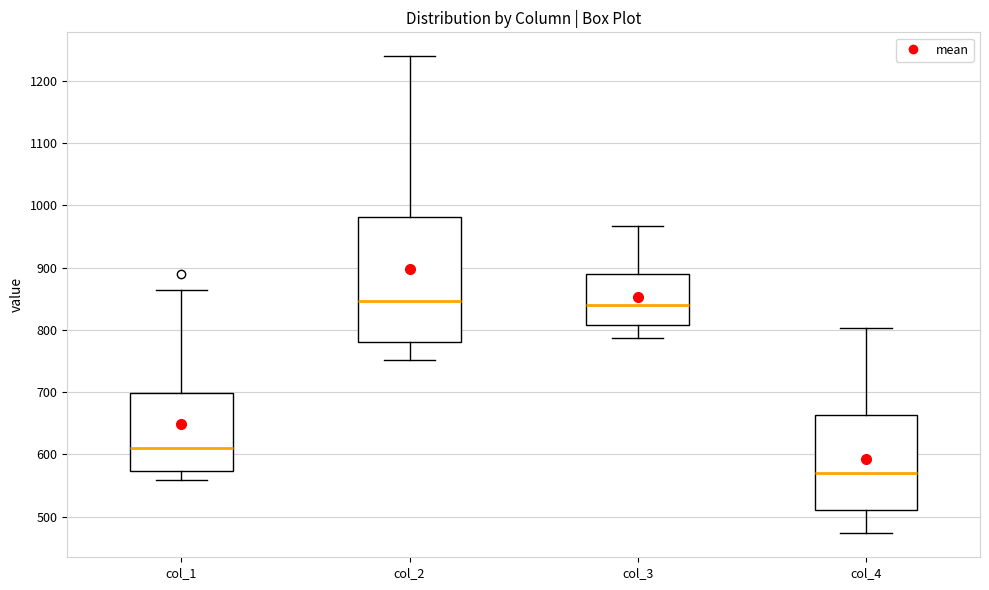

Reading left to right, transcribe this box plot: for each box, give where its median line is, the range the box spans, and where its two whiskers end, as read against the y-axis. The values are not printed on the chart, so give them approximately, as read against the axis.

col_1: median 610, box 570 to 700, whiskers 560 to 860
col_2: median 850, box 780 to 980, whiskers 750 to 1240
col_3: median 840, box 810 to 890, whiskers 790 to 970
col_4: median 570, box 510 to 660, whiskers 470 to 800